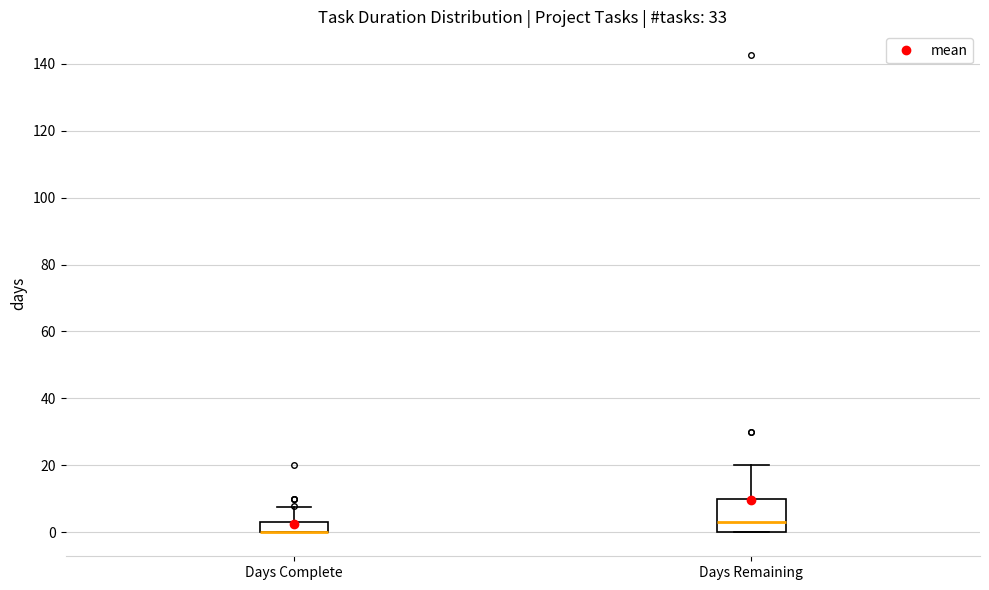

Reading left to right, transcribe this box plot: for each box, give where its median line is, the range the box spans, and where its two whiskers end, as read against the y-axis. The values are not printed on the chart, so give them approximately, as read against the axis.

Days Complete: median 0 (drawn on the box's lower edge), box 0 to 4, whiskers 0 to 8
Days Remaining: median 4, box 0 to 10, whiskers 0 to 20